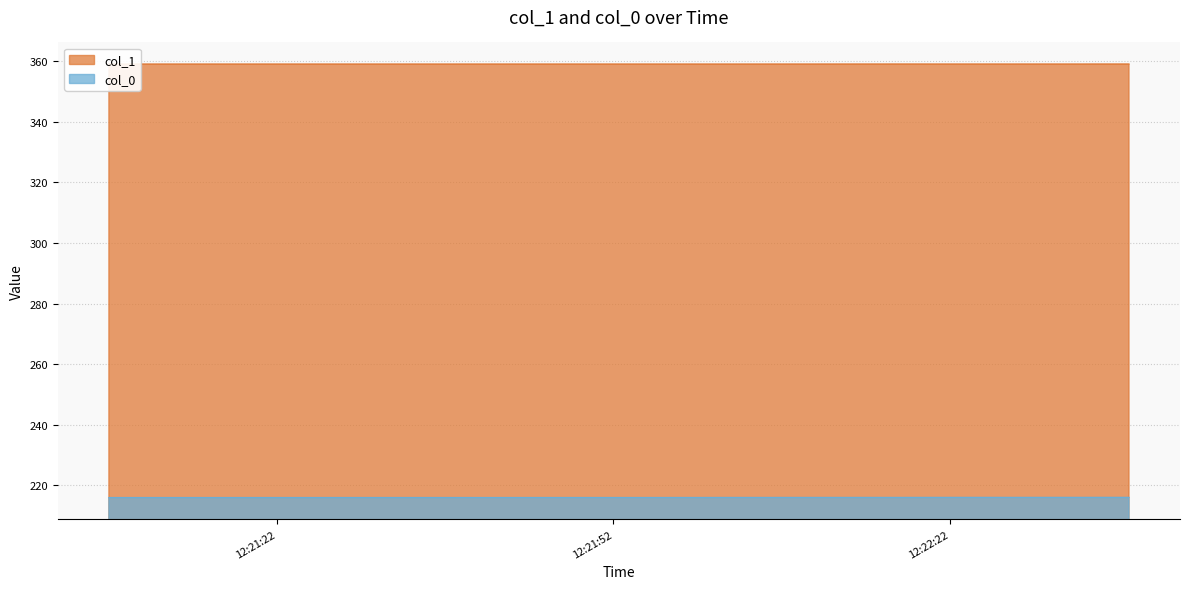

How many distinct data groups are displayed?

2